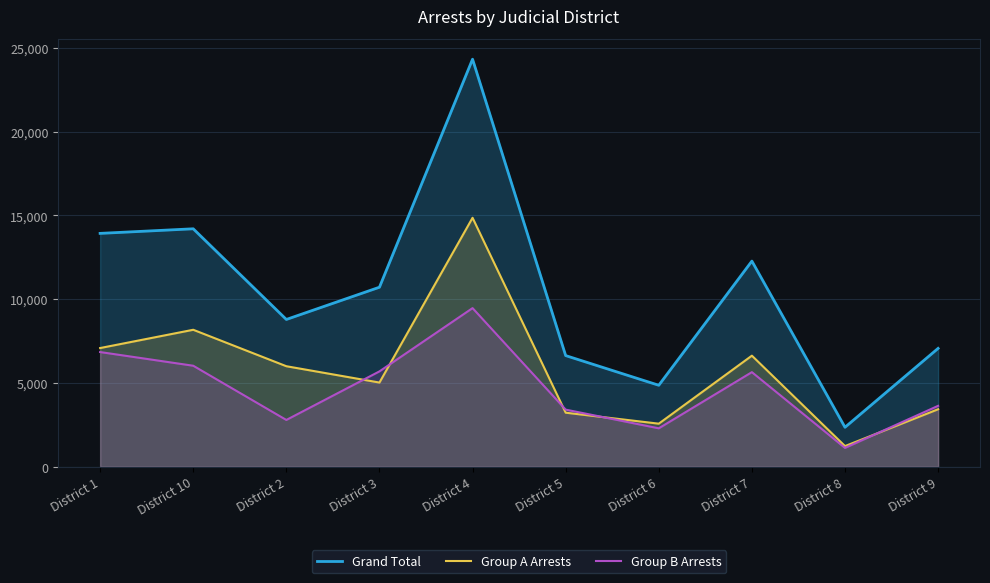

At which category is the sum across all series the highest?

District 4